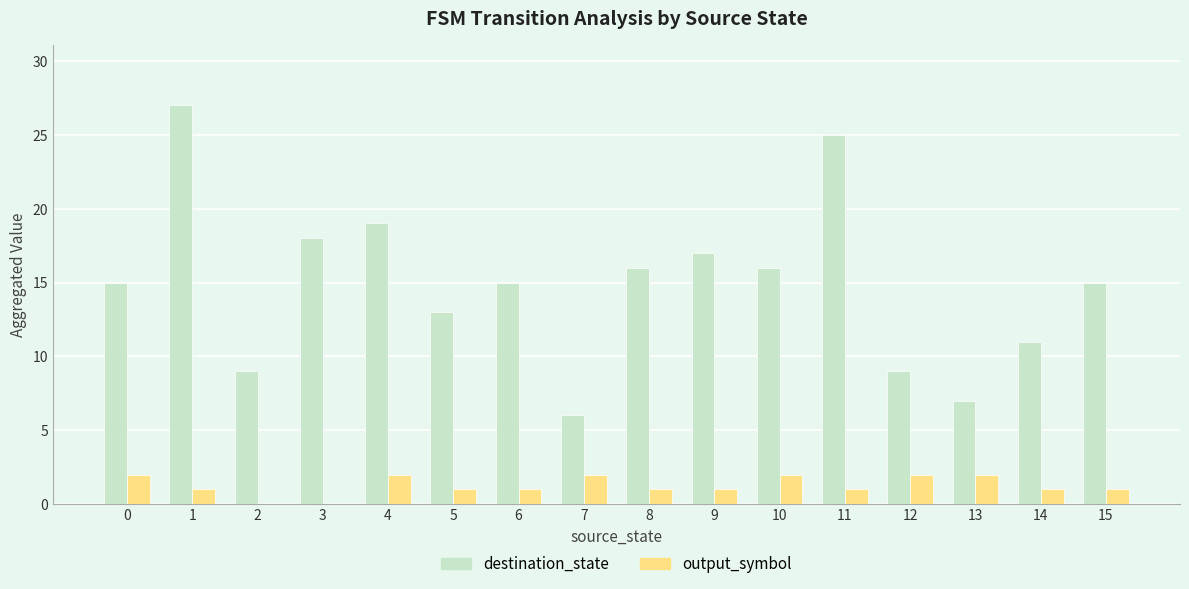

At which category is the sum across all series the highest?

1